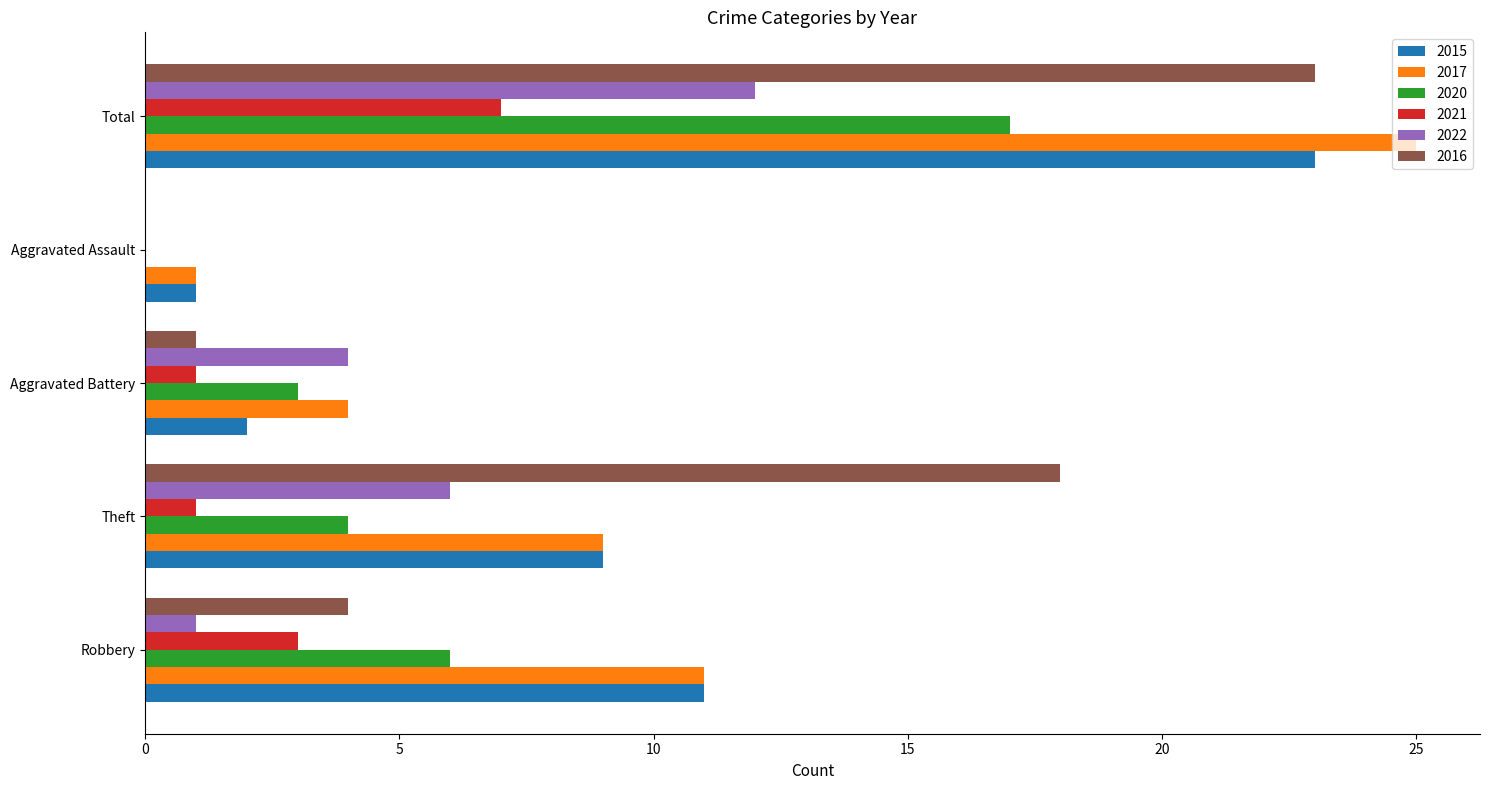

What is the greatest value displayed?

25